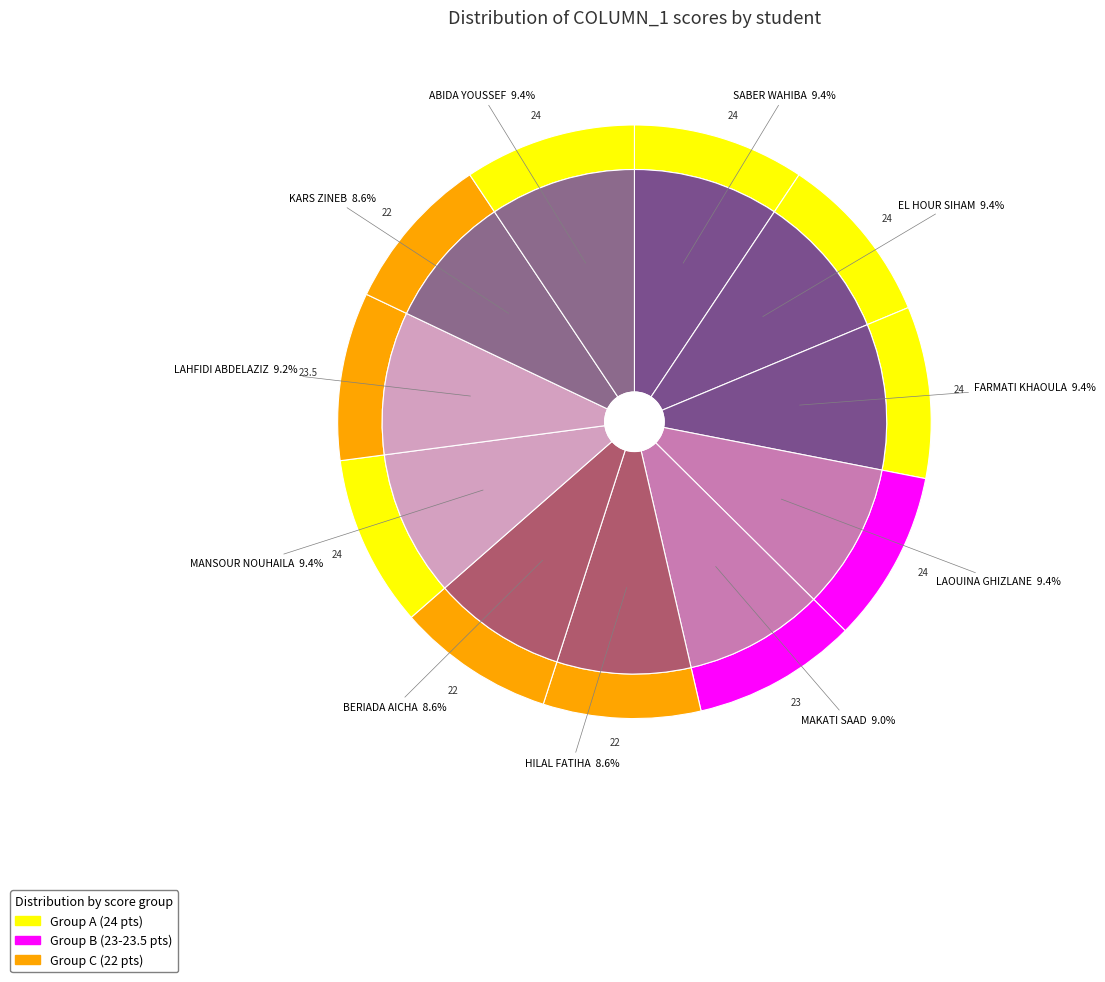

Which category has the biggest portion of the pie?

SABER WAHIBA